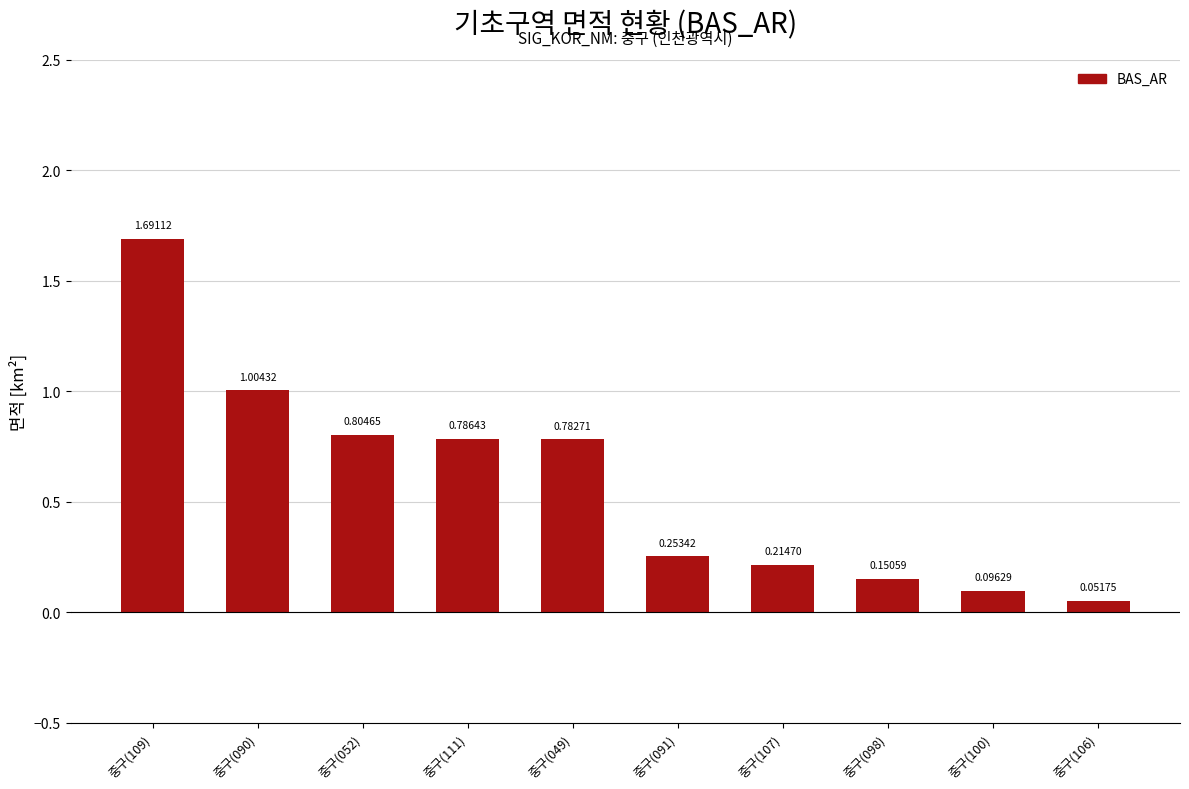

Does the chart contain stacked bars?

No